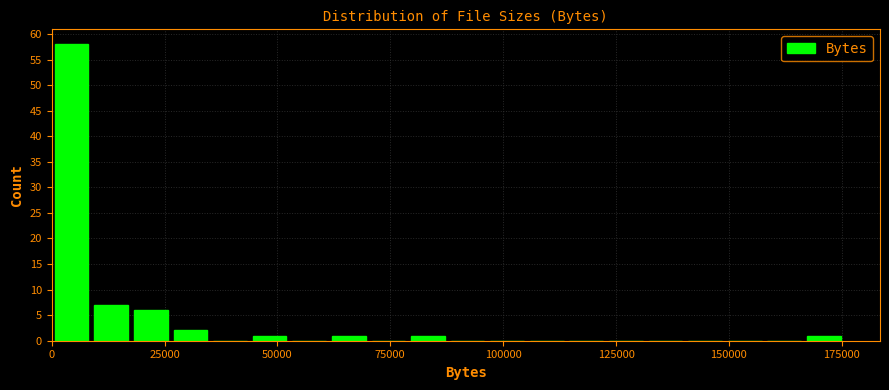

Read against the x-axis, roughly where is the centre of the tallest bar?

5000